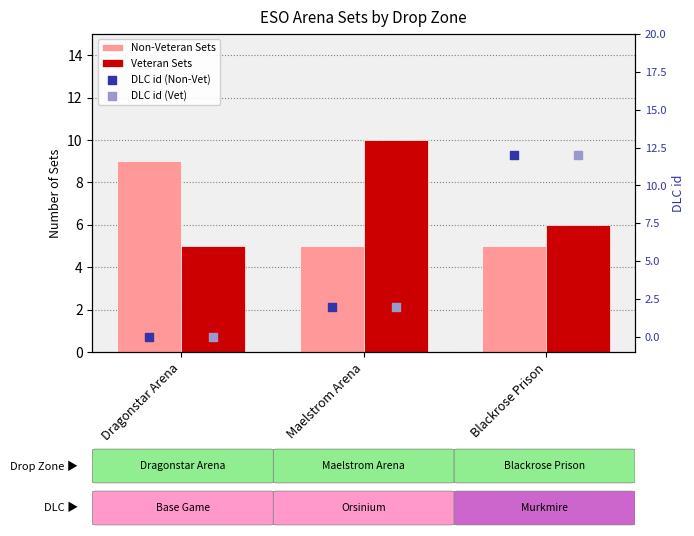

Which series has the largest total across all categories?

Veteran Sets